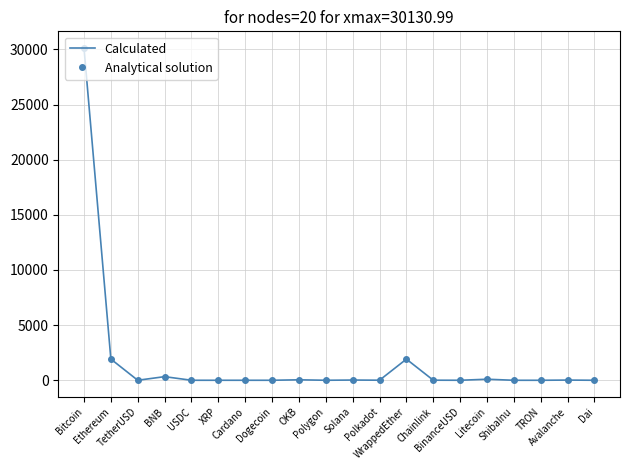

True or false: Analytical solution has a value of 1.0 at Dai.

True